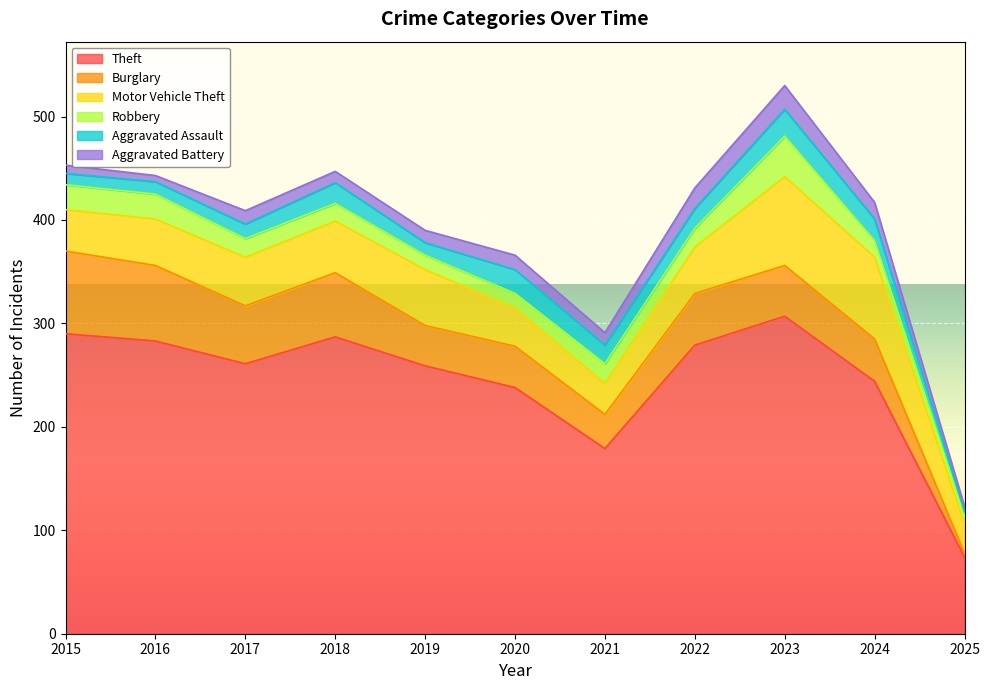

Between 2017 and 2025, which series saw the biggest shift?

Theft